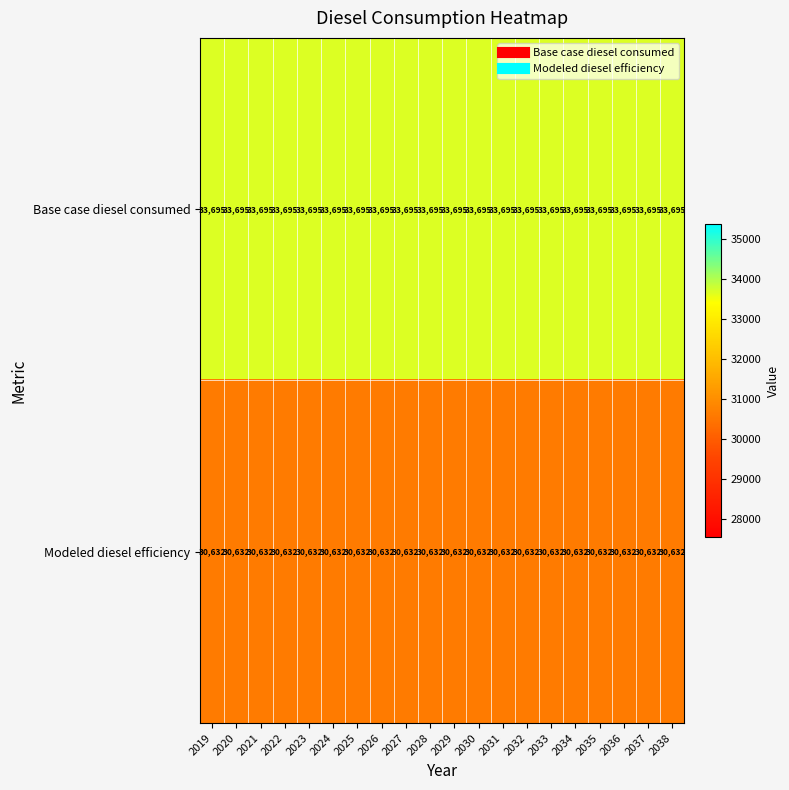

Is it true that Modeled diesel efficiency equals 30632 at 2021?

True